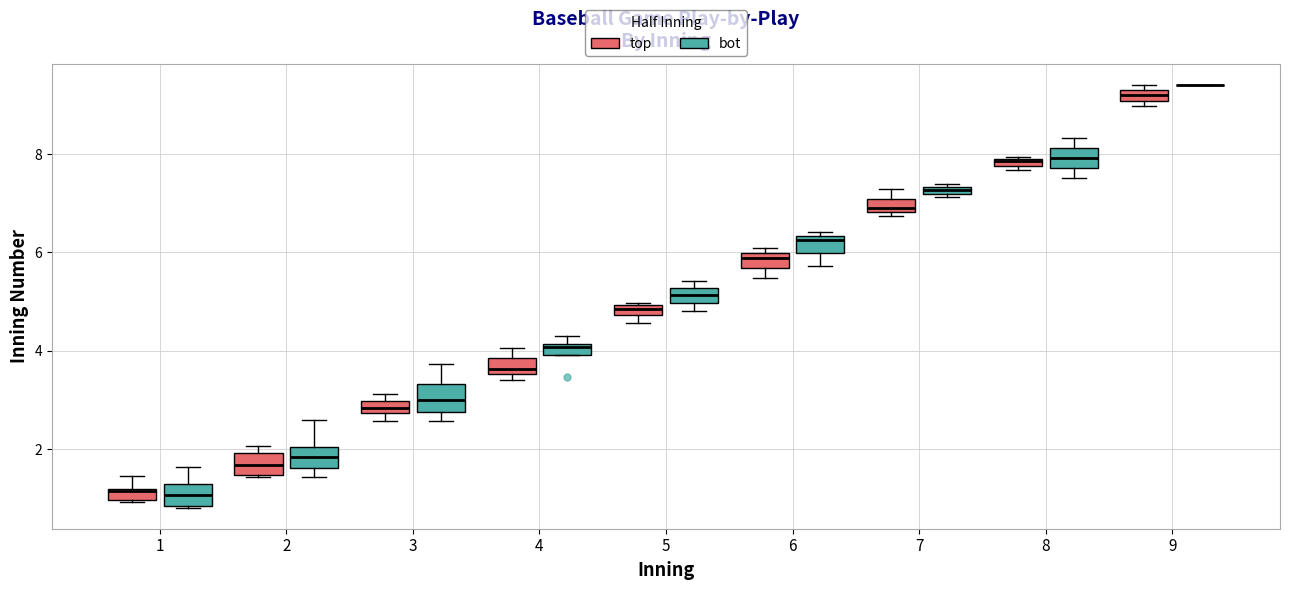

Where is the upper edge of the box for 5 (top) on the y-axis? The values are not printed on the chart, so give them approximately, as read against the axis.

5.0